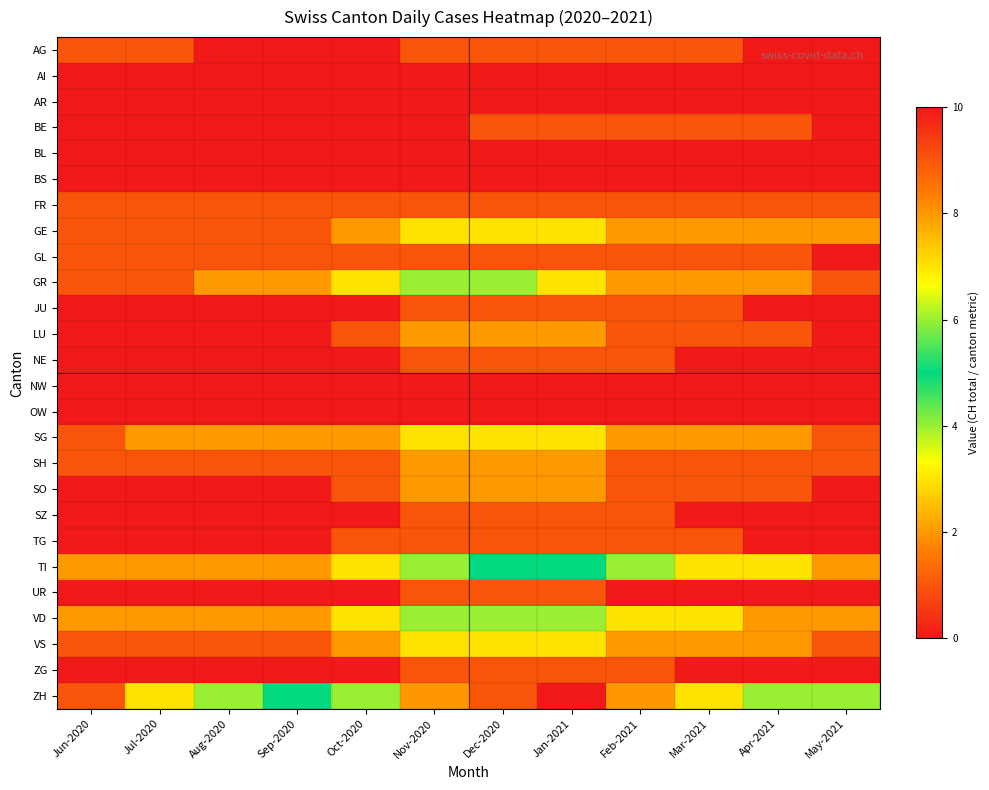

What is the maximum value shown in the chart?

10